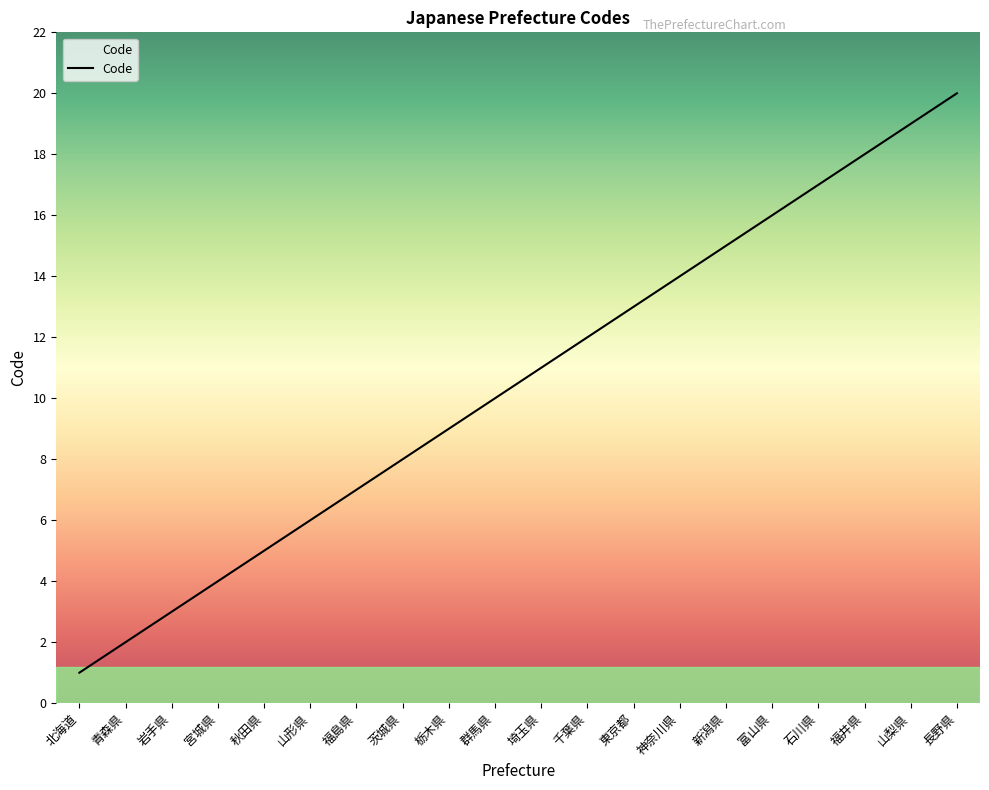

Which category has the highest value across all series?

長野県